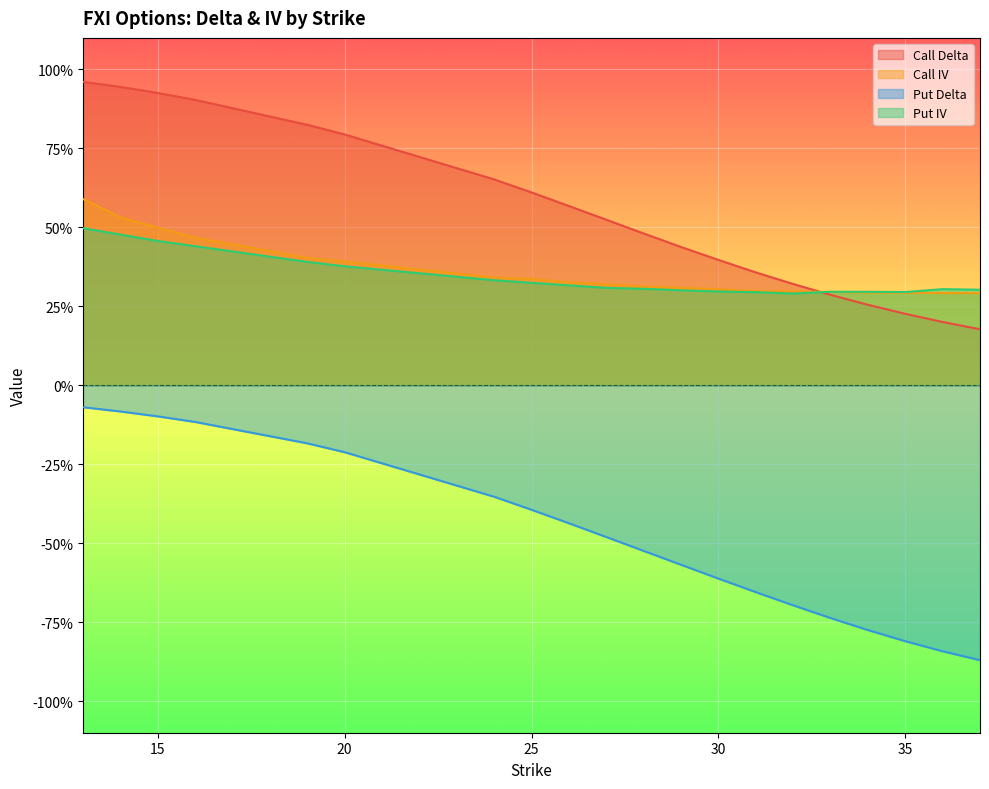

Between which two adjacent categories do iv_put and delta_call first intersect?

32 and 33